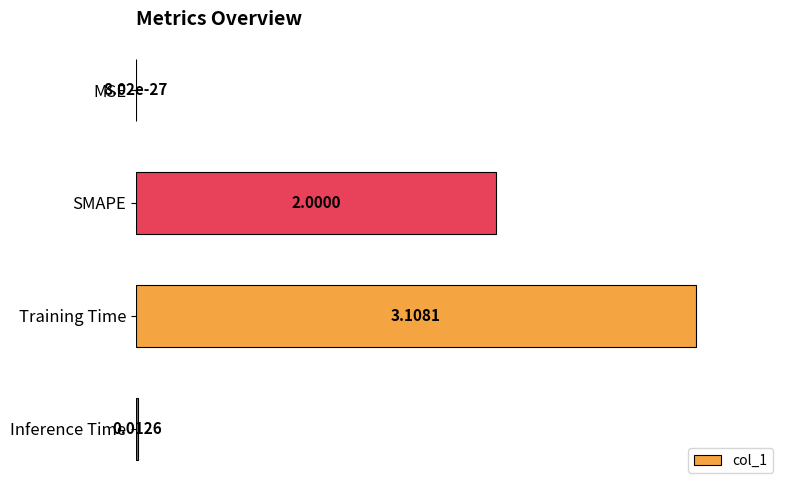

Where is the data nearest to the value 50?

SMAPE